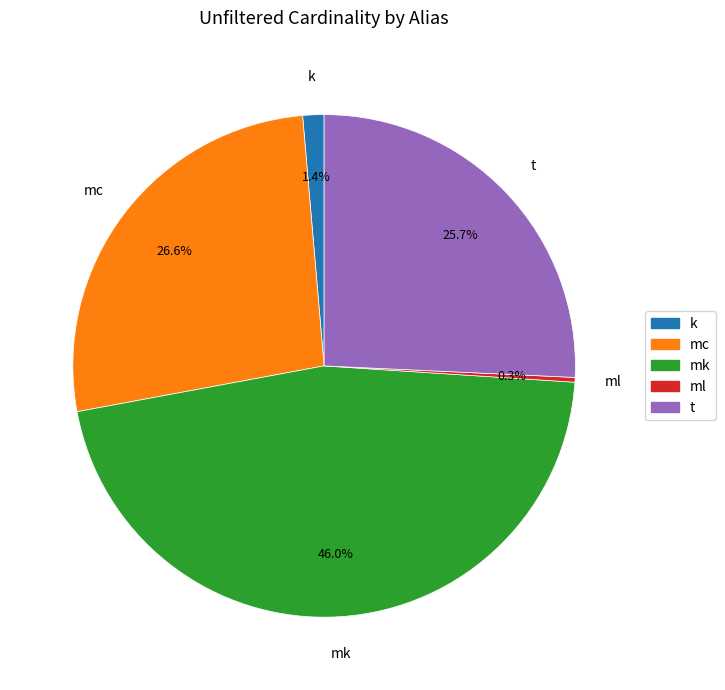

To the nearest percent, what is the difference between the t and k slice percentages?

24%